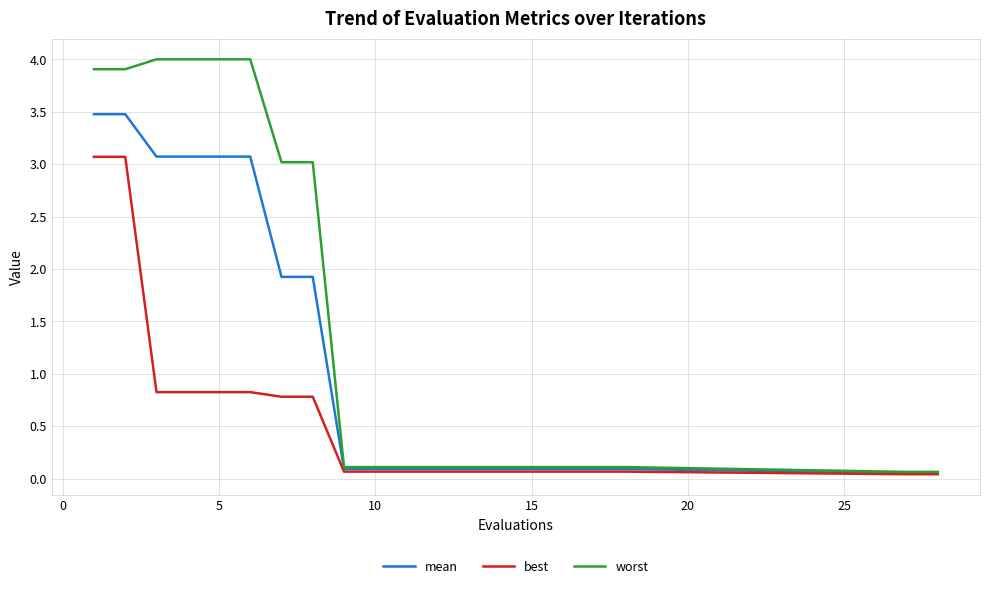

Rank the series by their average value, from lowest to highest.

best, mean, worst